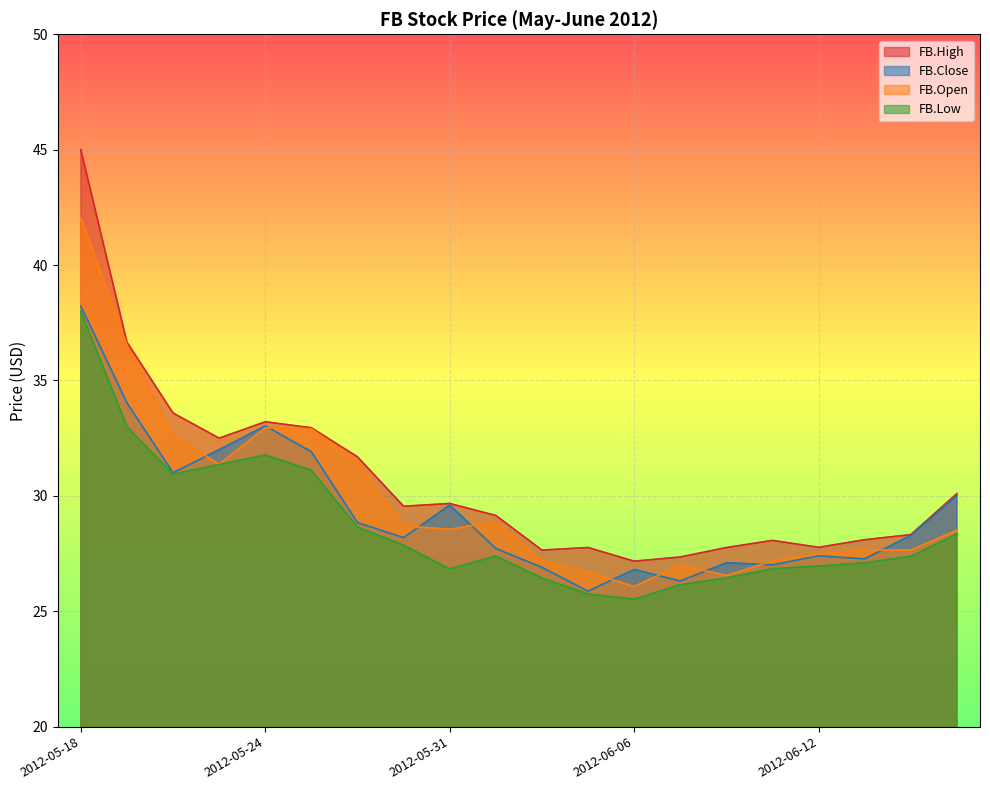

How many data points does each series have?

20